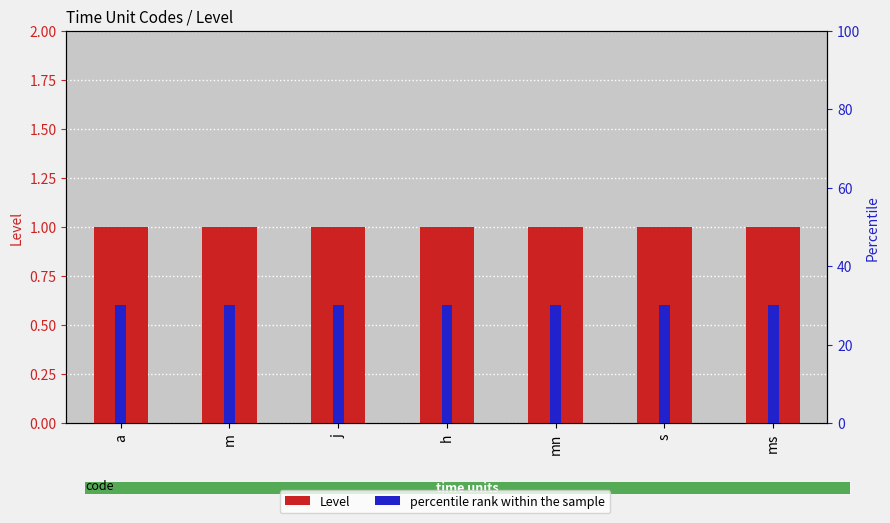

Is the value of Level at s greater than the value of percentile rank within the sample at a?

No